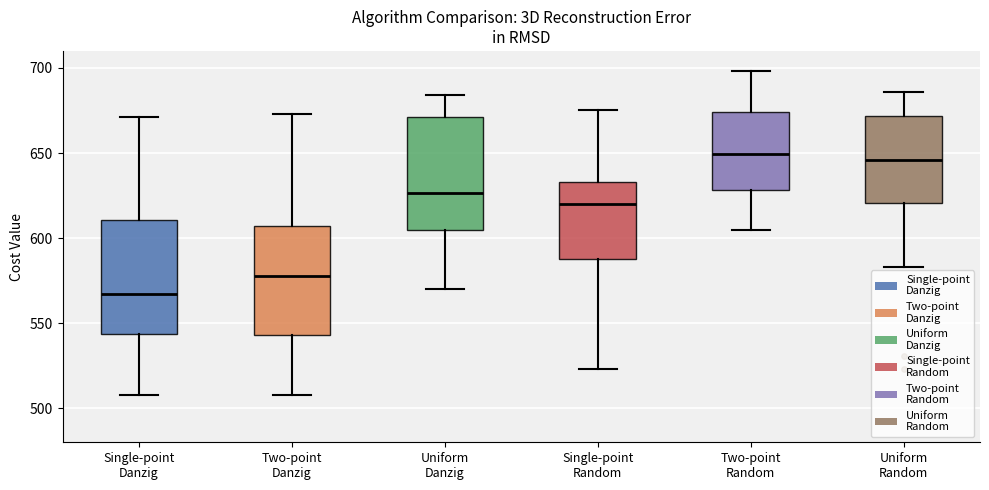

Reading left to right, read every box against the y-axis: the position of its median line, the range the box covers, and the ends of its whiskers. The values are not printed on the chart, so give them approximately, as read against the axis.

Single-point Danzig: median 565, box 545 to 610, whiskers 510 to 670
Two-point Danzig: median 580, box 545 to 605, whiskers 510 to 675
Uniform Danzig: median 625, box 605 to 670, whiskers 570 to 685
Single-point Random: median 620, box 590 to 635, whiskers 525 to 675
Two-point Random: median 650, box 630 to 675, whiskers 605 to 700
Uniform Random: median 645, box 620 to 670, whiskers 585 to 685